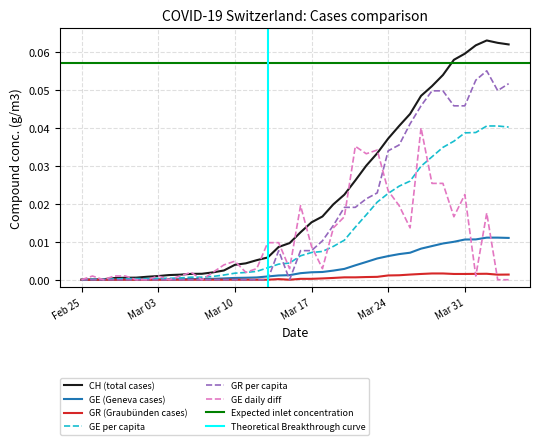

The GE series shows 0.0 at 30. True or false?

False